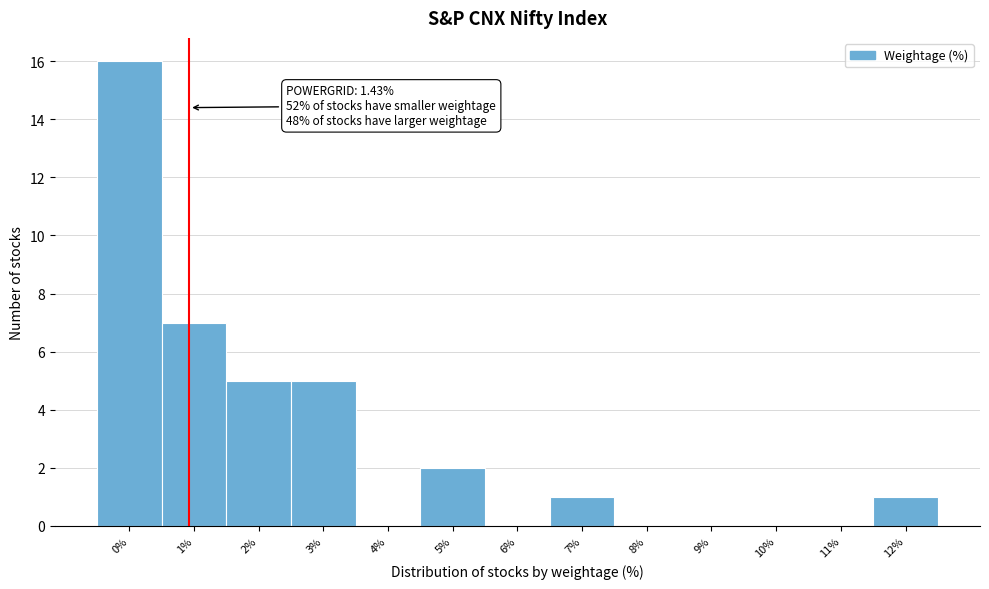

Reading left to right, transcribe all the data shown in this chart.

0%=16	1%=7	2%=5	3%=5	4%=0	5%=2	6%=0	7%=1	8%=0	9%=0	10%=0	11%=0	12%=1